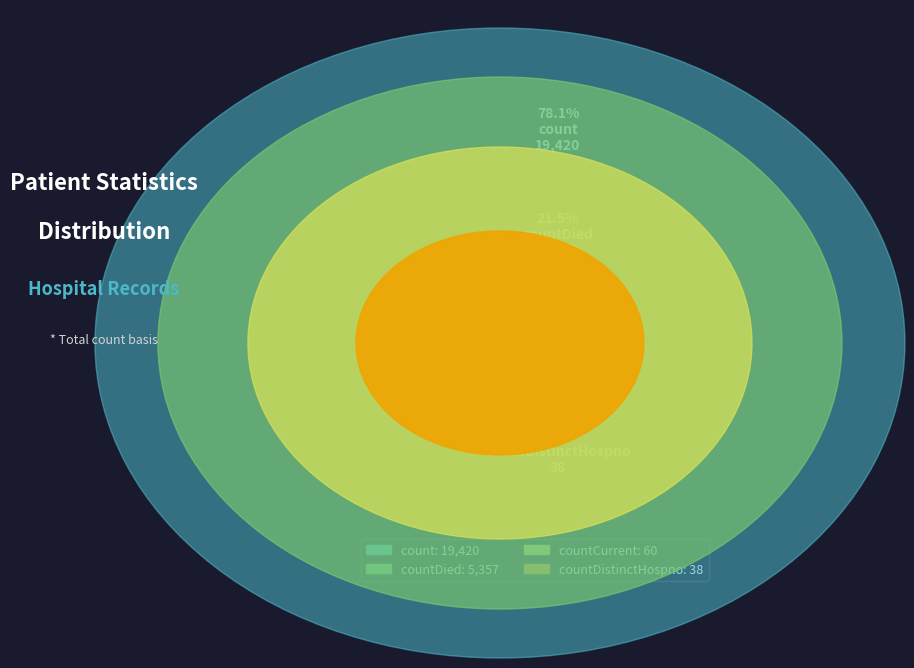

Which category has the biggest portion of the pie?

count